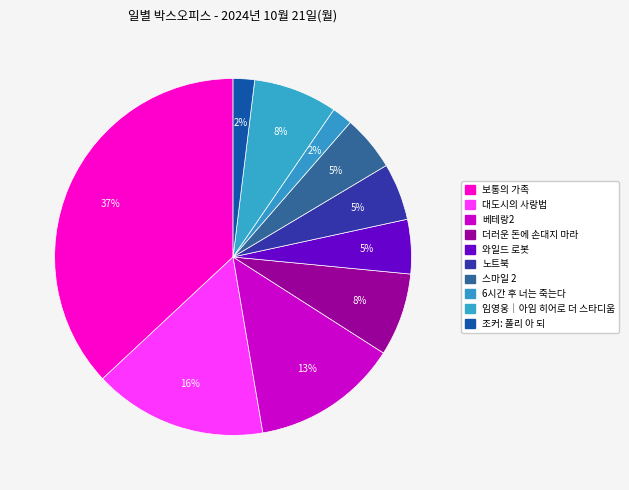

To the nearest percent, what is the combined percentage of 대도시의 사랑법 and 임영웅│아임 히어로 더 스타디움?

23%